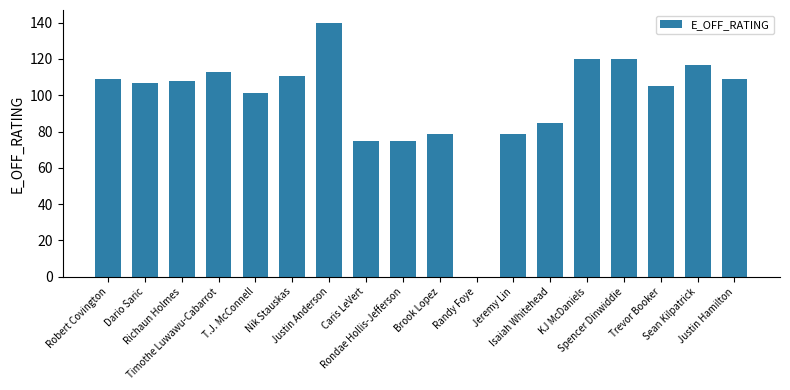

True or false: the data shows 71.6 at Timothe Luwawu-Cabarrot.

False